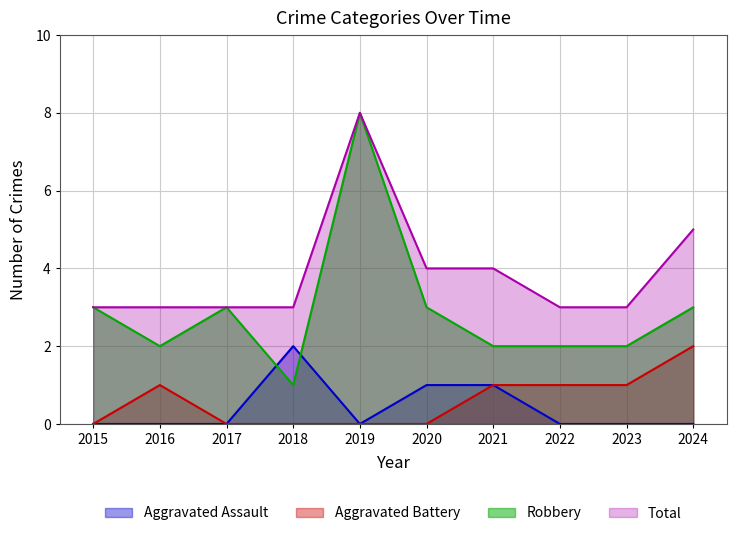

Reading left to right, transcribe all the data shown in this chart.

Aggravated Assault: 0	0	0	2	0	1	1	0	0	0
Aggravated Battery: 0	1	0	0	0	0	1	1	1	2
Robbery: 3	2	3	1	8	3	2	2	2	3
Total: 3	3	3	3	8	4	4	3	3	5